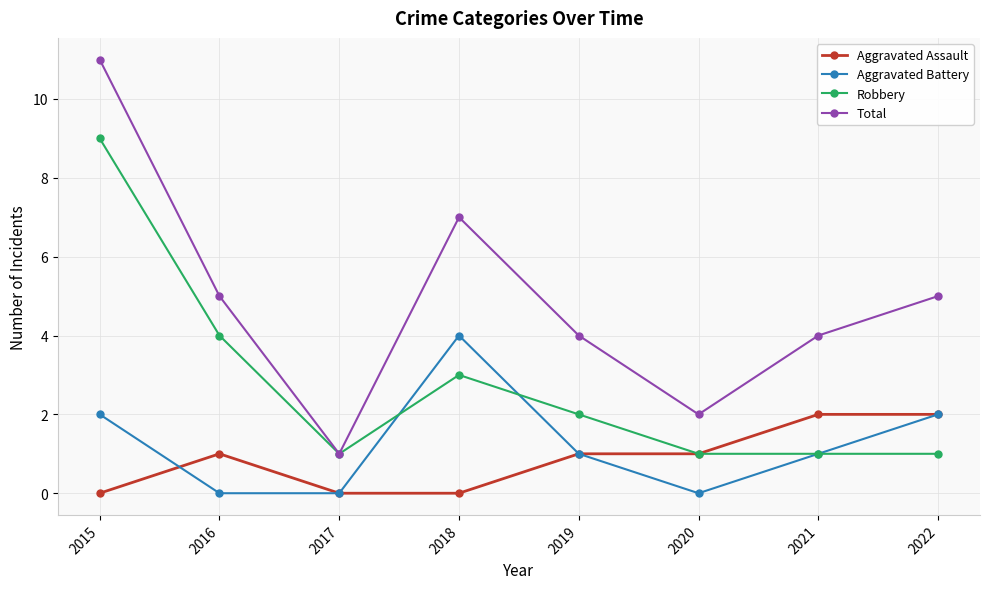

In Total, how many points are lower than both neighbors (excluding endpoints)?

2